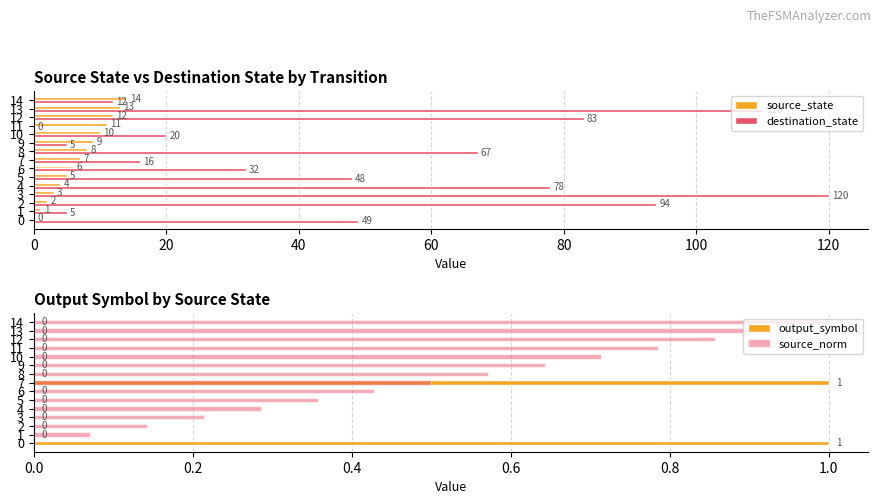

Reading left to right, list all the values displayed in this chart.

source_state: 0.0	1.0	2.0	3.0	4.0	5.0	6.0	7.0	8.0	9.0	10.0	11.0	12.0	13.0	14.0
destination_state: 49.0	5.0	94.0	120.0	78.0	48.0	32.0	16.0	67.0	5.0	20.0	0.0	83.0	110.0	12.0
output_symbol: 1.0	0.0	0.0	0.0	0.0	0.0	0.0	1.0	0.0	0.0	0.0	0.0	0.0	0.0	0.0
source_norm: 0.0	0.1	0.1	0.2	0.3	0.4	0.4	0.5	0.6	0.6	0.7	0.8	0.9	0.9	1.0